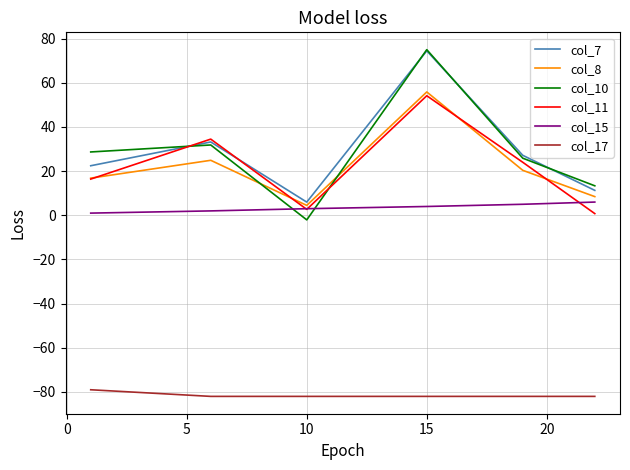

What is the maximum value for col_10?

75.0